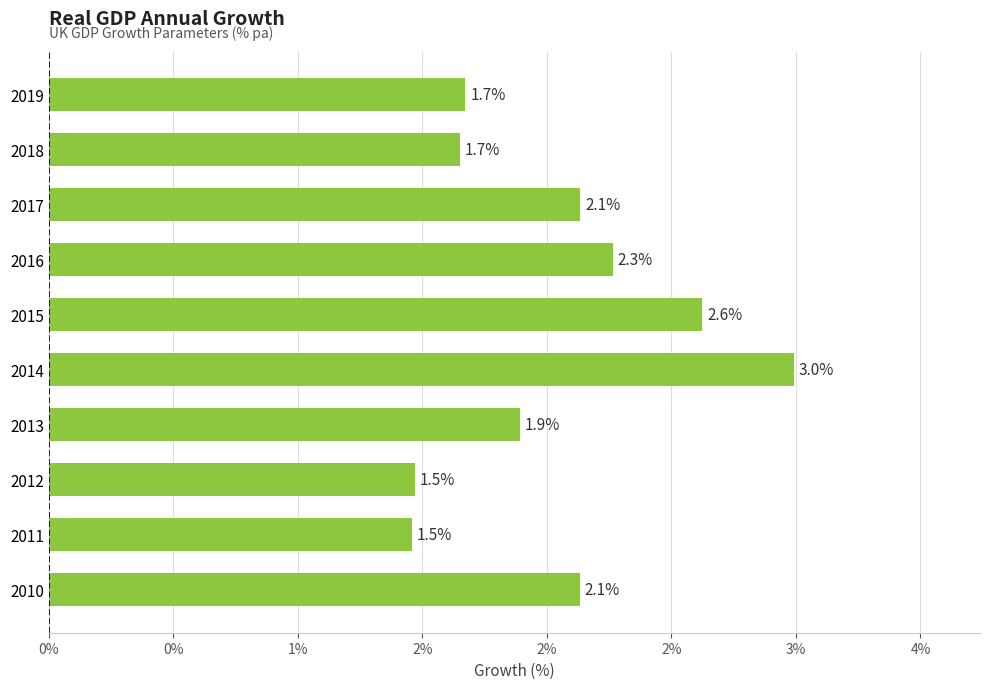

Does the chart contain any negative values?

No